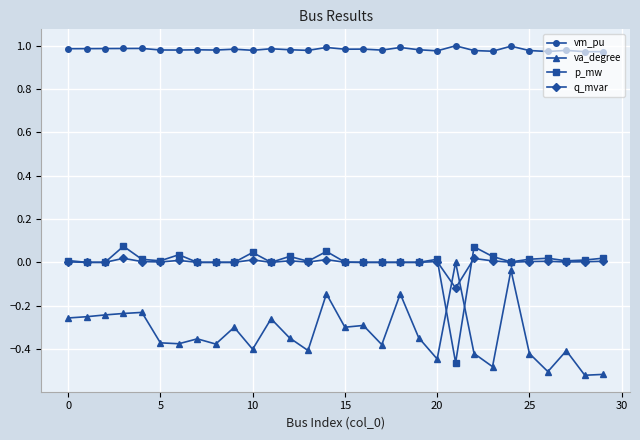

True or false: p_mw and vm_pu cross at least once.

False